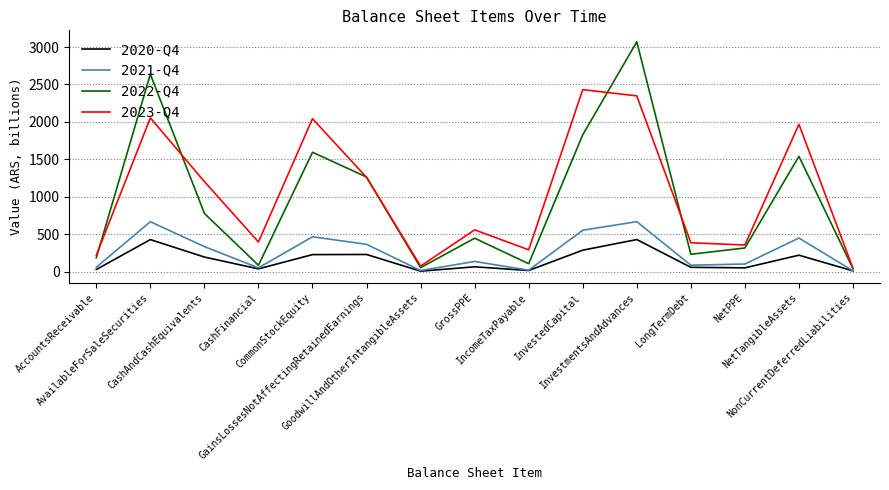

What is the difference between the 2023-Q4 values at IncomeTaxPayable and InvestmentsAndAdvances?

2055.0